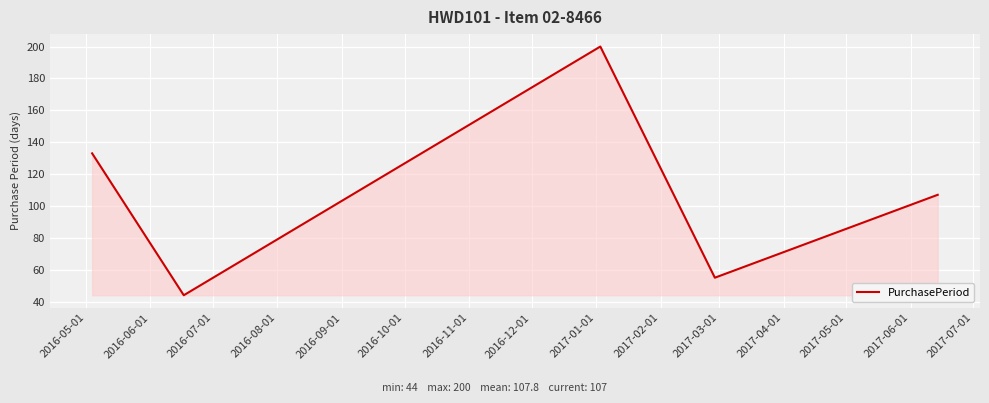

What is the maximum value shown in the chart?

200